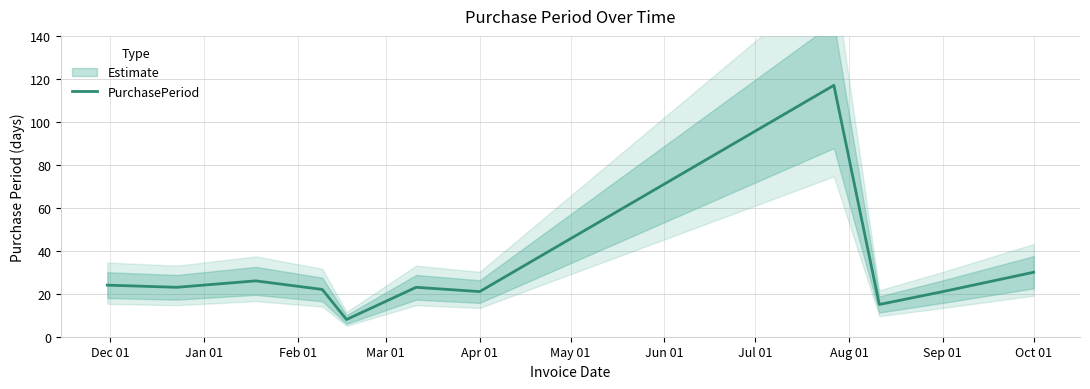

The value of PurchasePeriod at Oct 01 is 16. True or false?

False